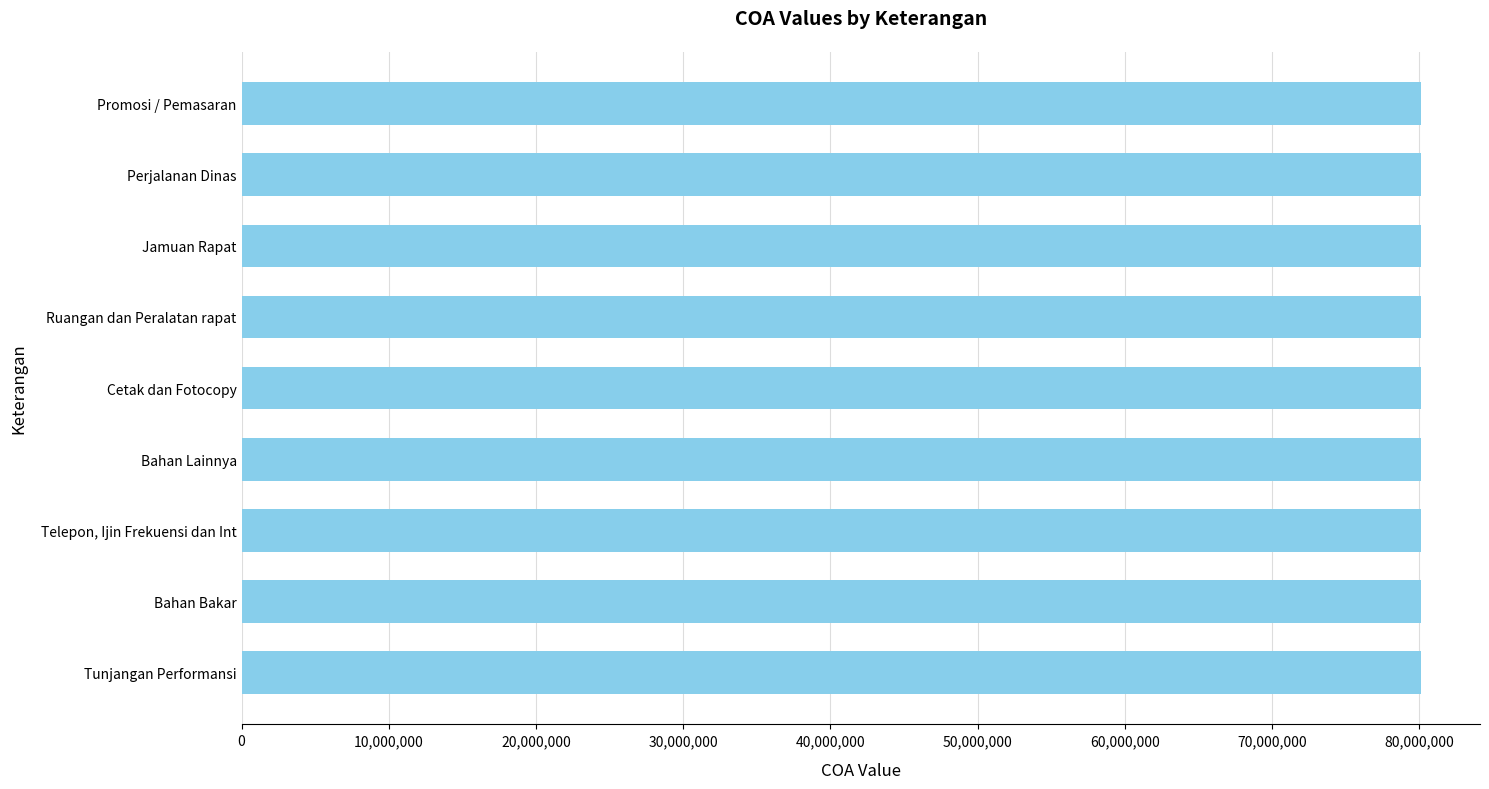

How many data points are less than 80107101?

4